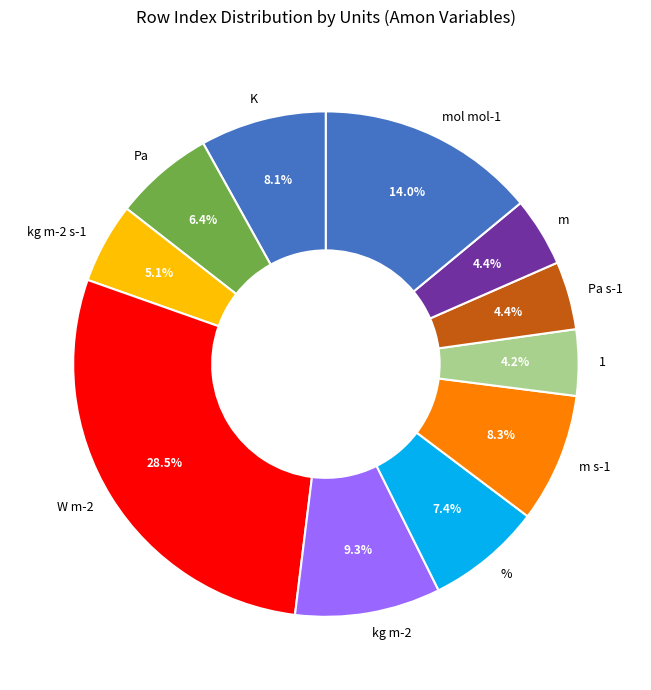

Combined, what portion of the pie is kg m-2 and m s-1?

17.6%